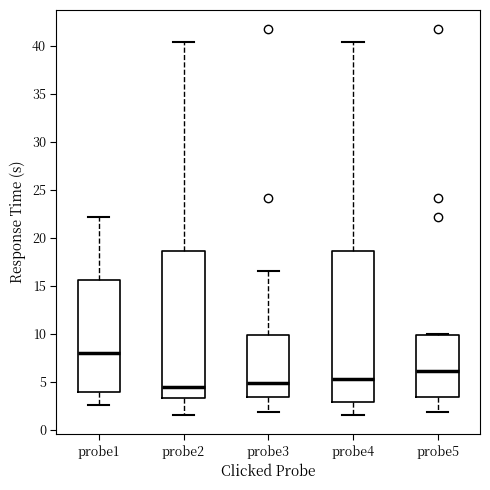

Reading left to right, transcribe this box plot: for each box, give where its median line is, the range the box spans, and where its two whiskers end, as read against the y-axis. The values are not printed on the chart, so give them approximately, as read against the axis.

probe1: median 8.0, box 4.0 to 15.5, whiskers 2.5 to 22.0
probe2: median 4.5, box 3.5 to 18.5, whiskers 1.5 to 40.5
probe3: median 5.0, box 3.5 to 10.0, whiskers 2.0 to 16.5
probe4: median 5.5, box 3.0 to 18.5, whiskers 1.5 to 40.5
probe5: median 6.0, box 3.5 to 10.0, whiskers 2.0 to 10.0 (just above the box's upper edge)